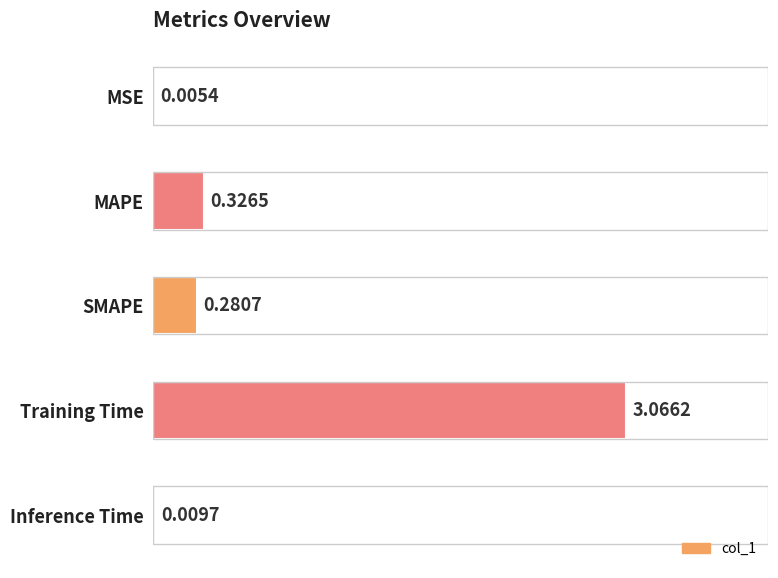

How many distinct data groups are displayed?

1